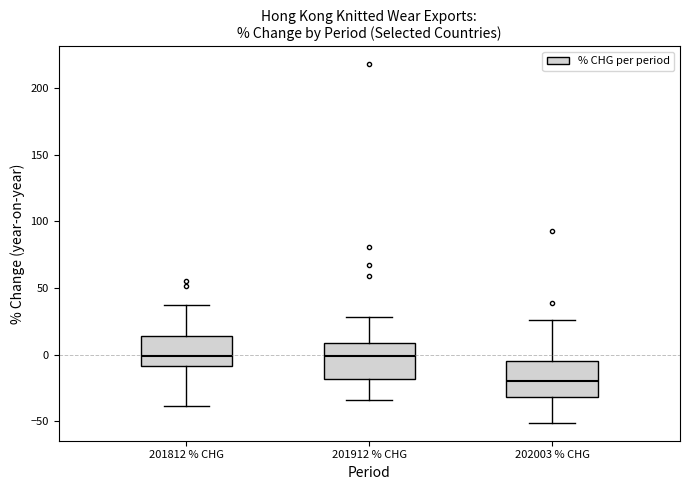

Reading left to right, transcribe this box plot: for each box, give where its median line is, the range the box spans, and where its two whiskers end, as read against the y-axis. The values are not printed on the chart, so give them approximately, as read against the axis.

201812 % CHG: median 0, box -10 to 15, whiskers -40 to 35
201912 % CHG: median 0, box -20 to 10, whiskers -35 to 30
202003 % CHG: median -20, box -30 to -5, whiskers -50 to 25